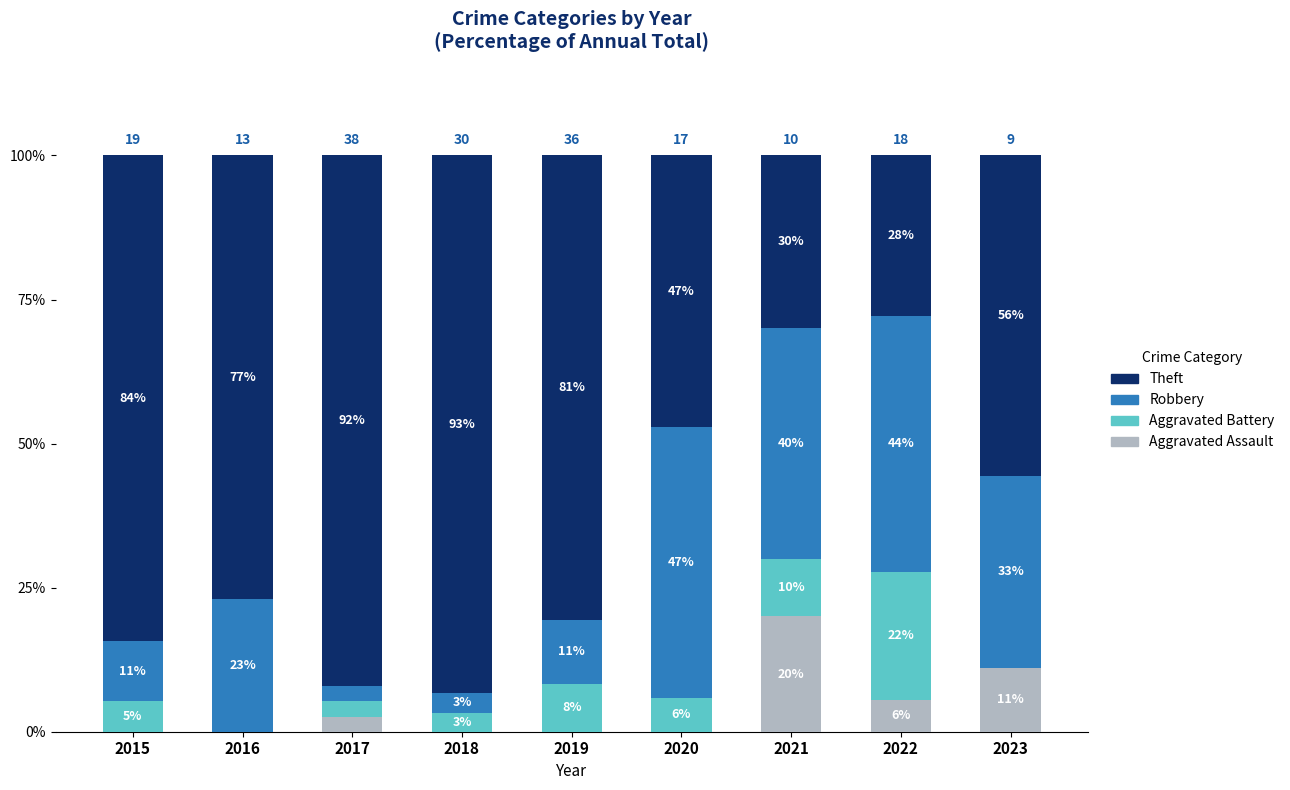

Rank the series by their maximum value, from highest to lowest.

Theft, Robbery, Aggravated Battery, Aggravated Assault